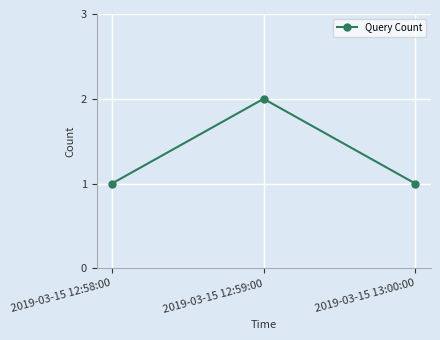

What is the change in value from 2019-03-15 12:58:00 to 2019-03-15 12:59:00?

+1